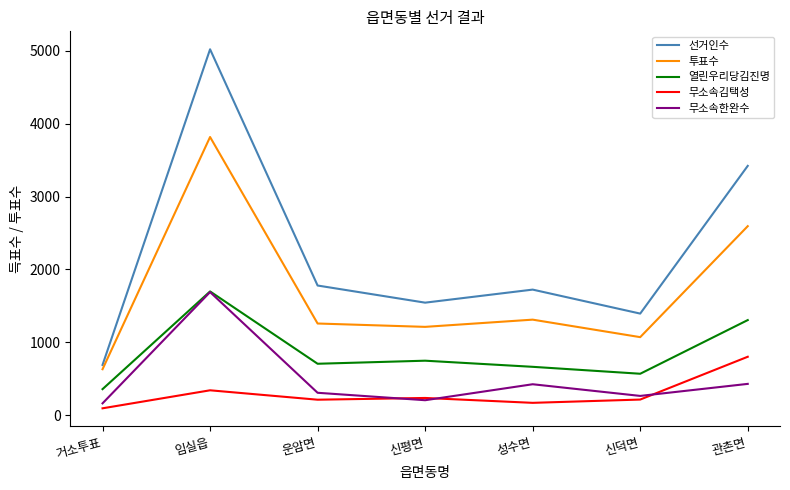

What is the difference between the highest and lowest values at 임실읍?

4677